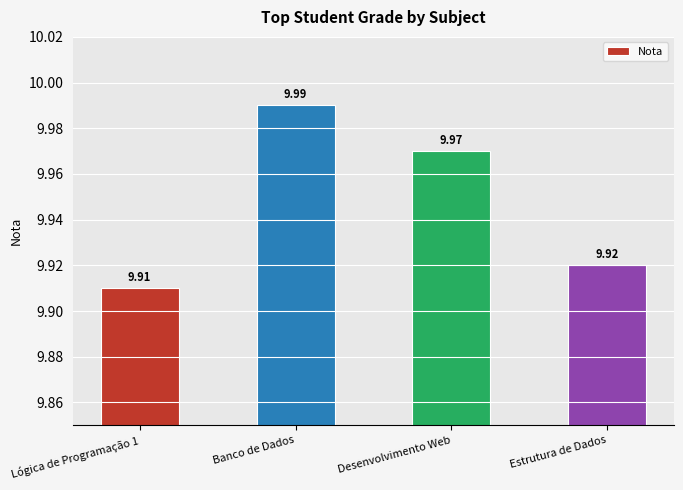

What is the label of the 2nd bar from the left?

Banco de Dados